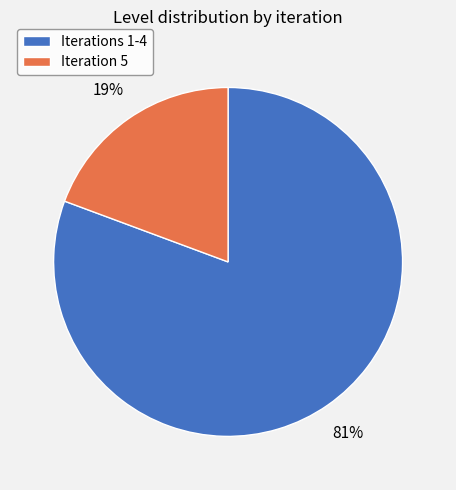

Is it true that Iterations 1-4 is 81% of the pie?

True